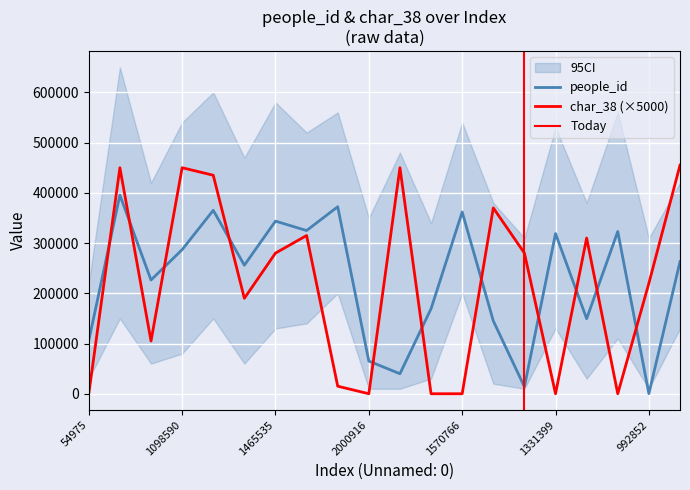

Is it true that char_38 equals 59140 at 919811?

False